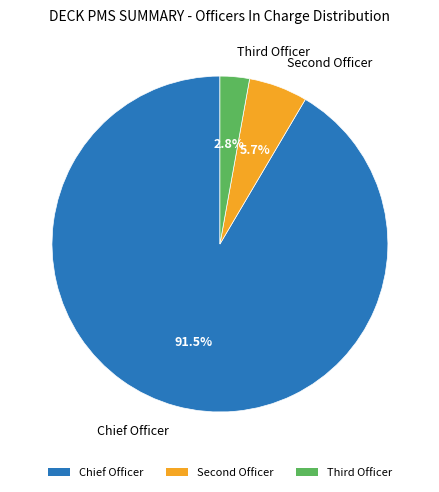

Count the number of slices in the pie.

3